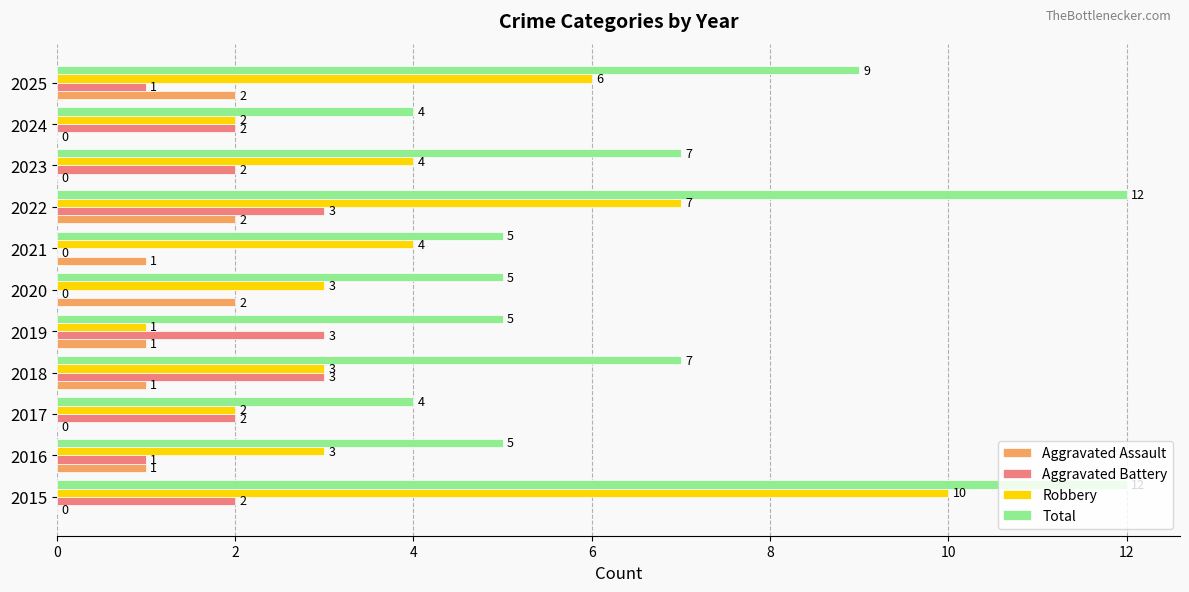

How many distinct data groups are displayed?

4